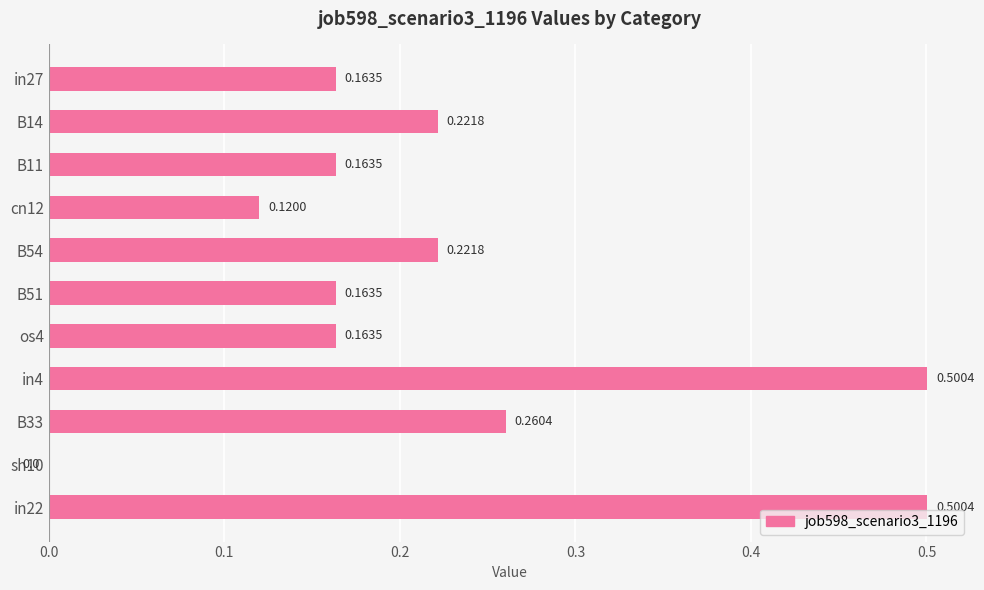

Which has a higher value, B14 or sh10?

B14